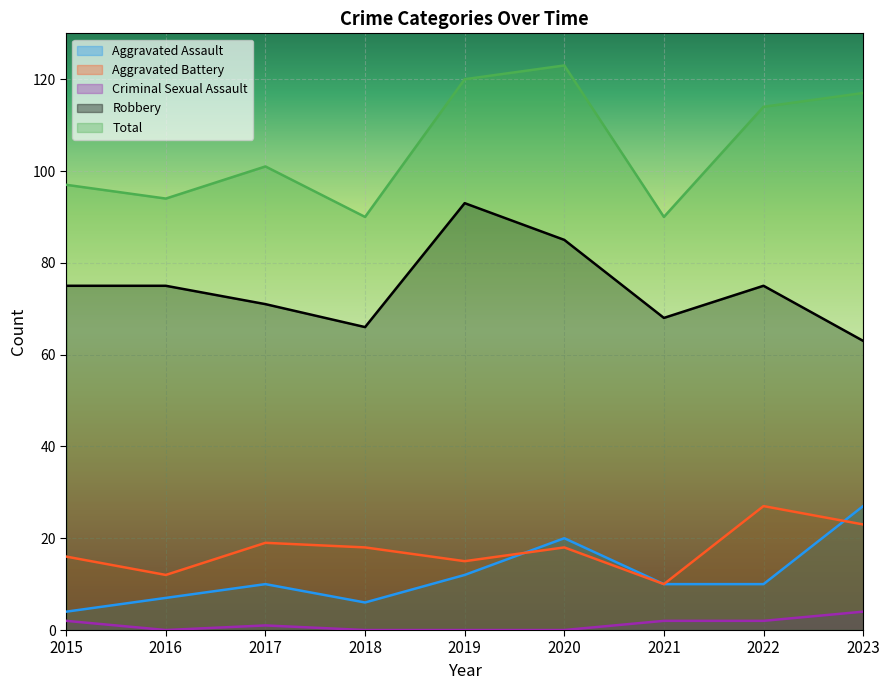

At which category is the sum across all series the highest?

2020